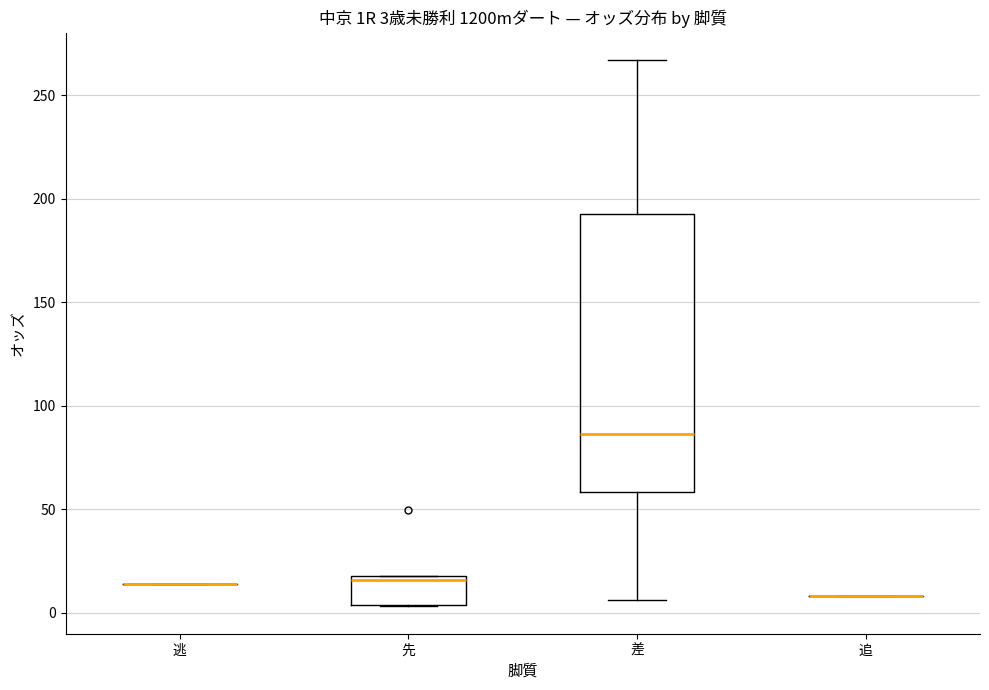

Which box is the tallest, from its lower edge to its upper edge?

差